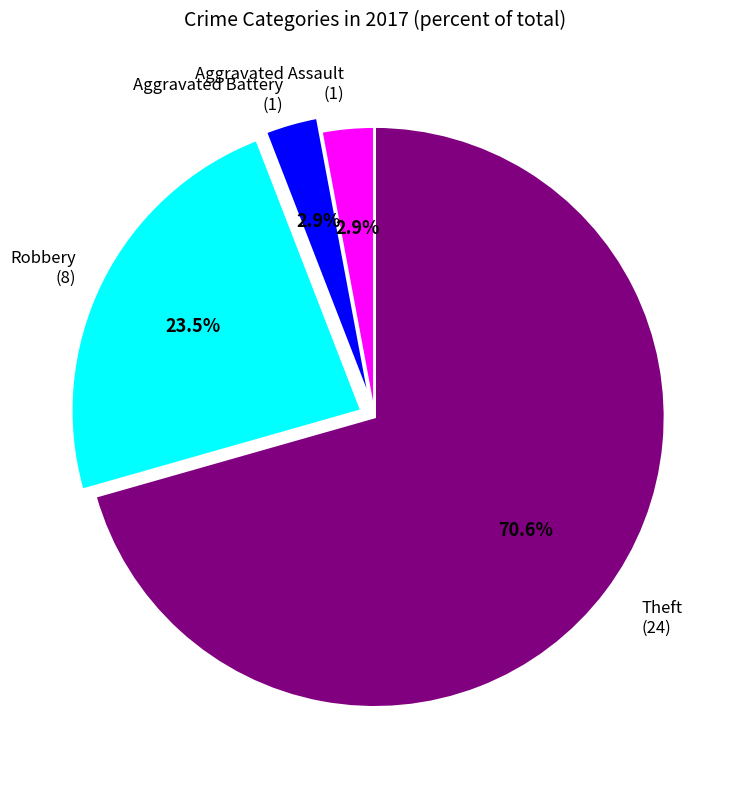

Is there a majority slice in this chart?

Yes